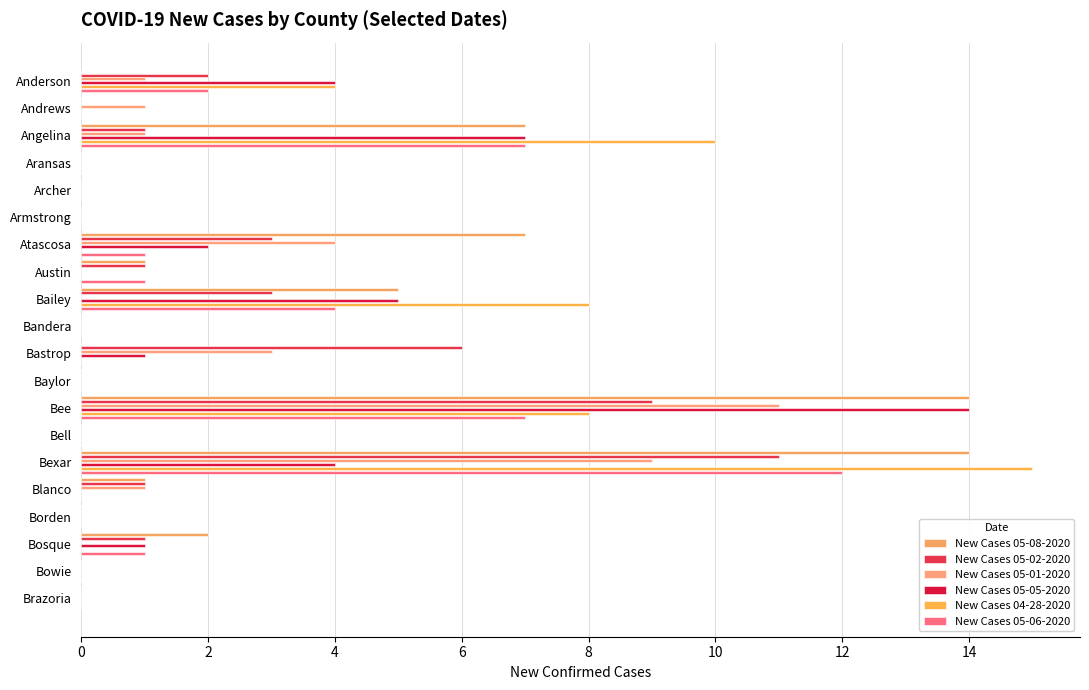

How many series are shown in this chart?

6